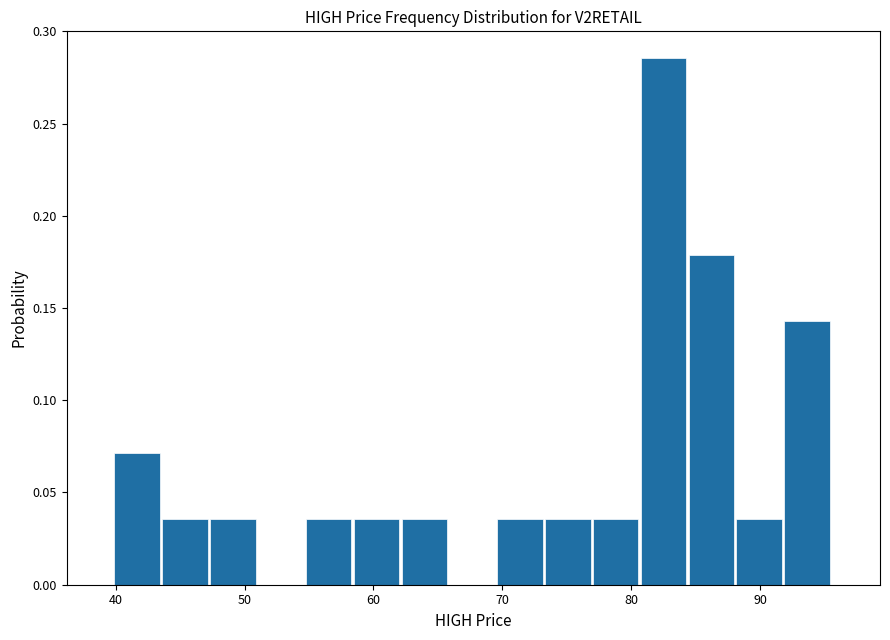

Around what value on the x-axis is the tallest bar? Give the approximate position of its centre, as read against the axis.

83